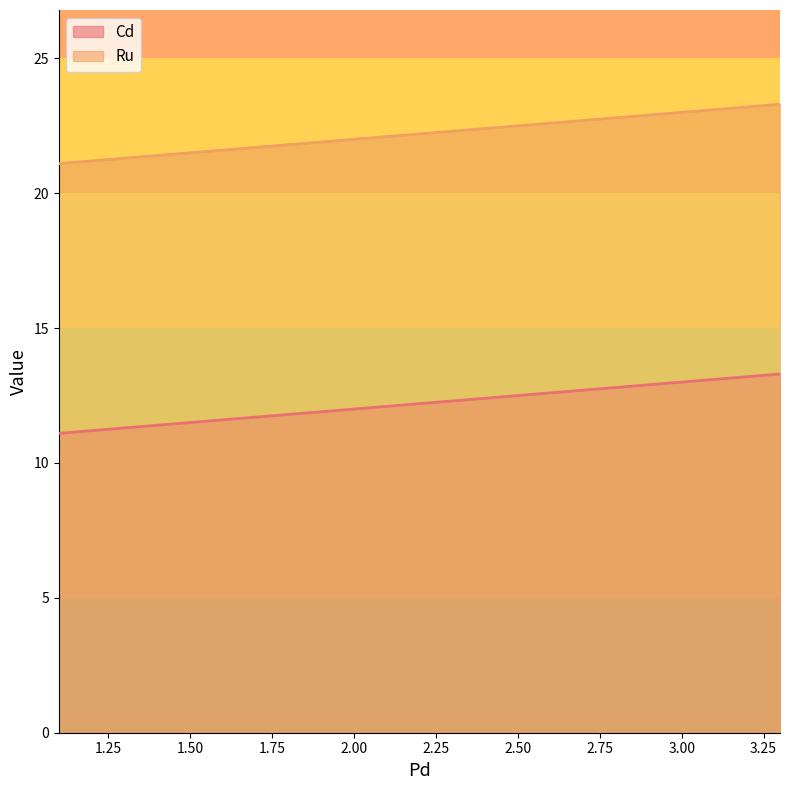

List the series in order of their peak value, lowest first.

Cd, Ru